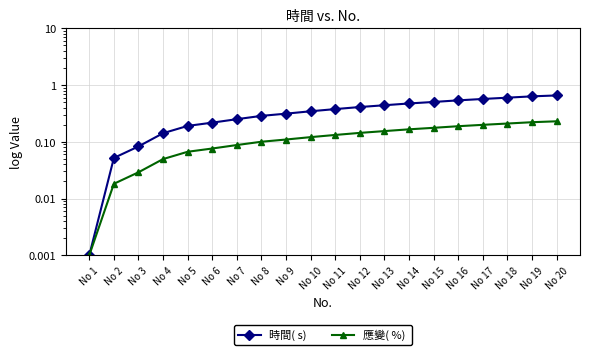

At which label does 時間( s)  reach its peak?

No 20